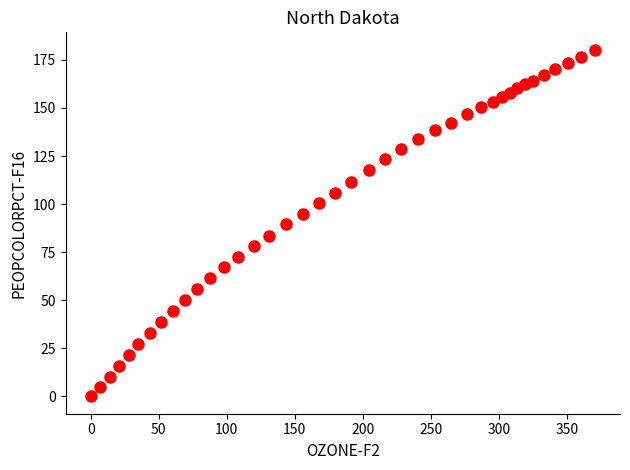

What is the range of X values (max minus min)?

370.5